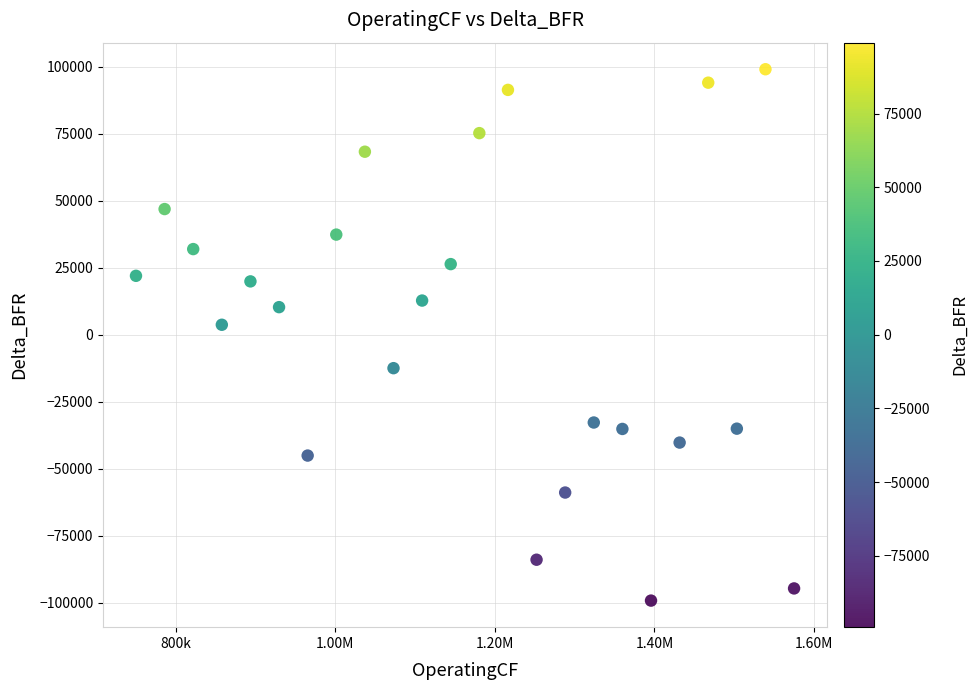

What is the range of Y values (max minus min)?

198272